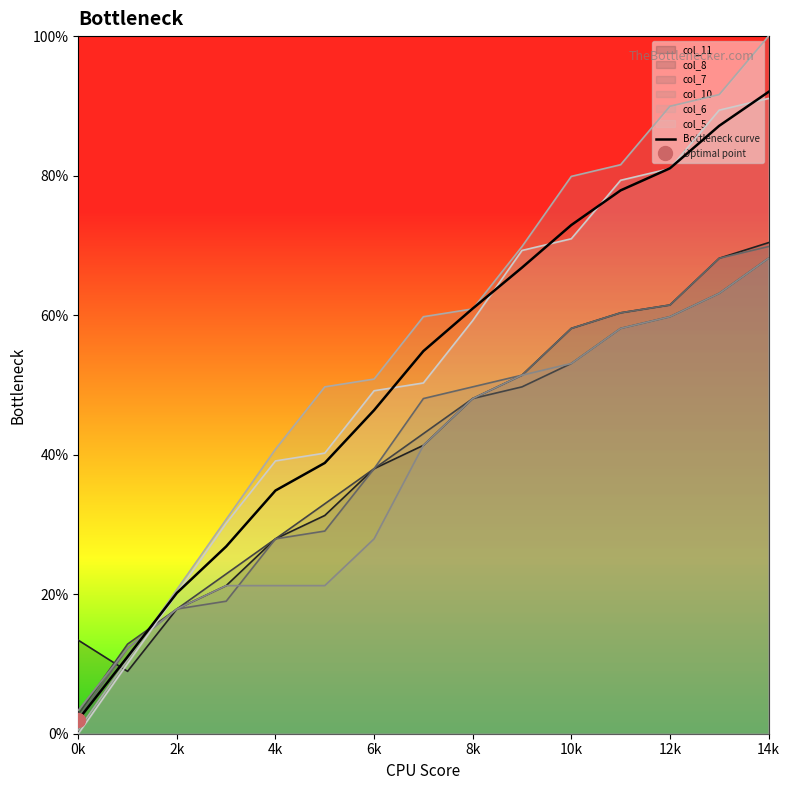

Reading left to right, extract all data points from this chart.

2.0	11.0	20.2	26.8	34.9	38.8	46.4	54.8	60.9	66.8	72.9	77.9	81.0	87.1	92.0